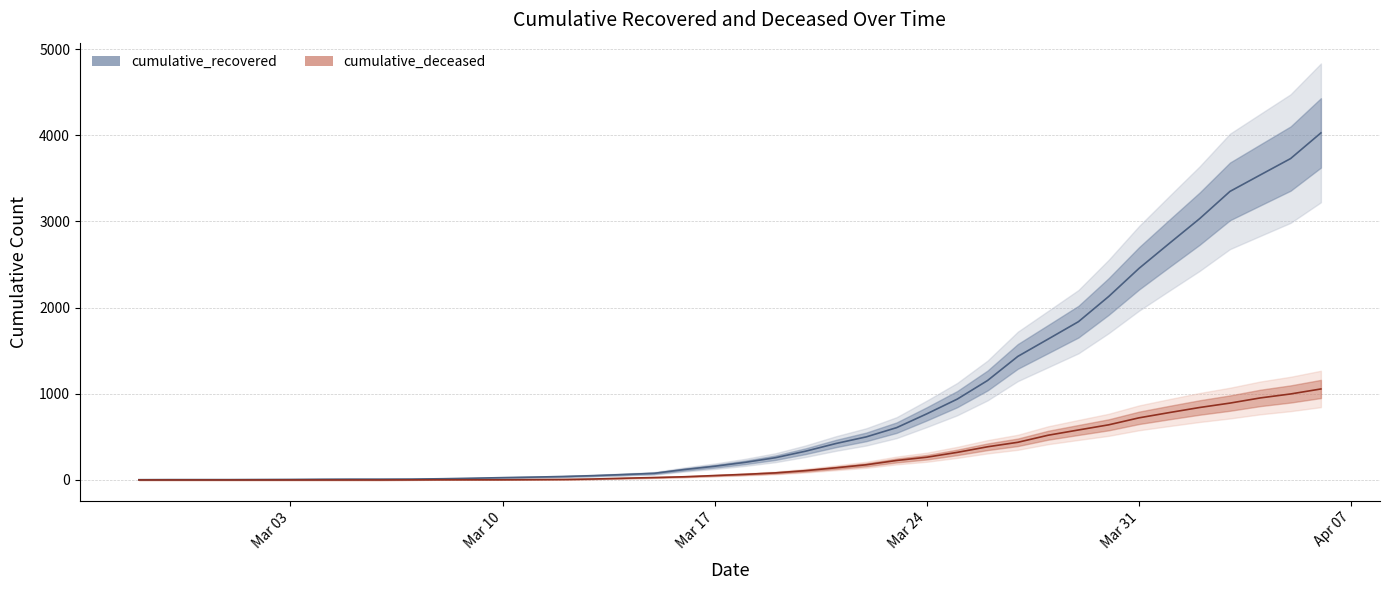

At how many categories does at least one series exceed 1794?

9